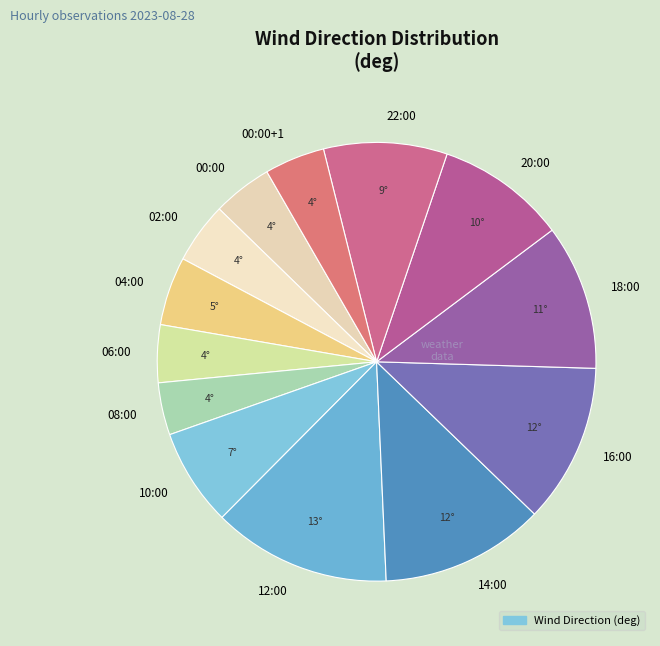

Between 00:00+1 and 22:00, which is larger?

22:00